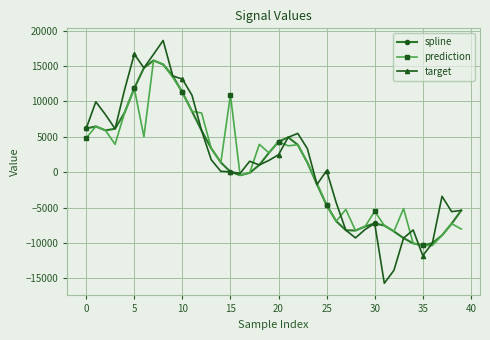

How many distinct data groups are displayed?

3